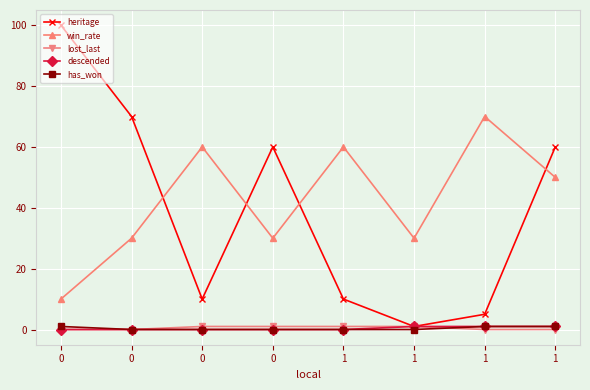

Which series has the largest range (max minus min)?

heritage